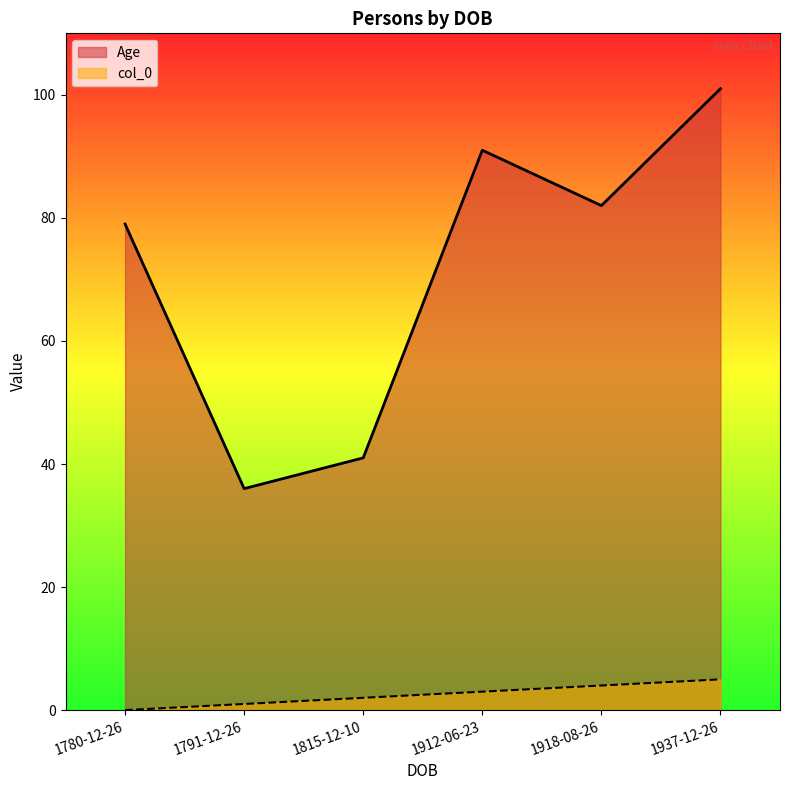

True or false: Age and col_0 intersect in this chart.

False